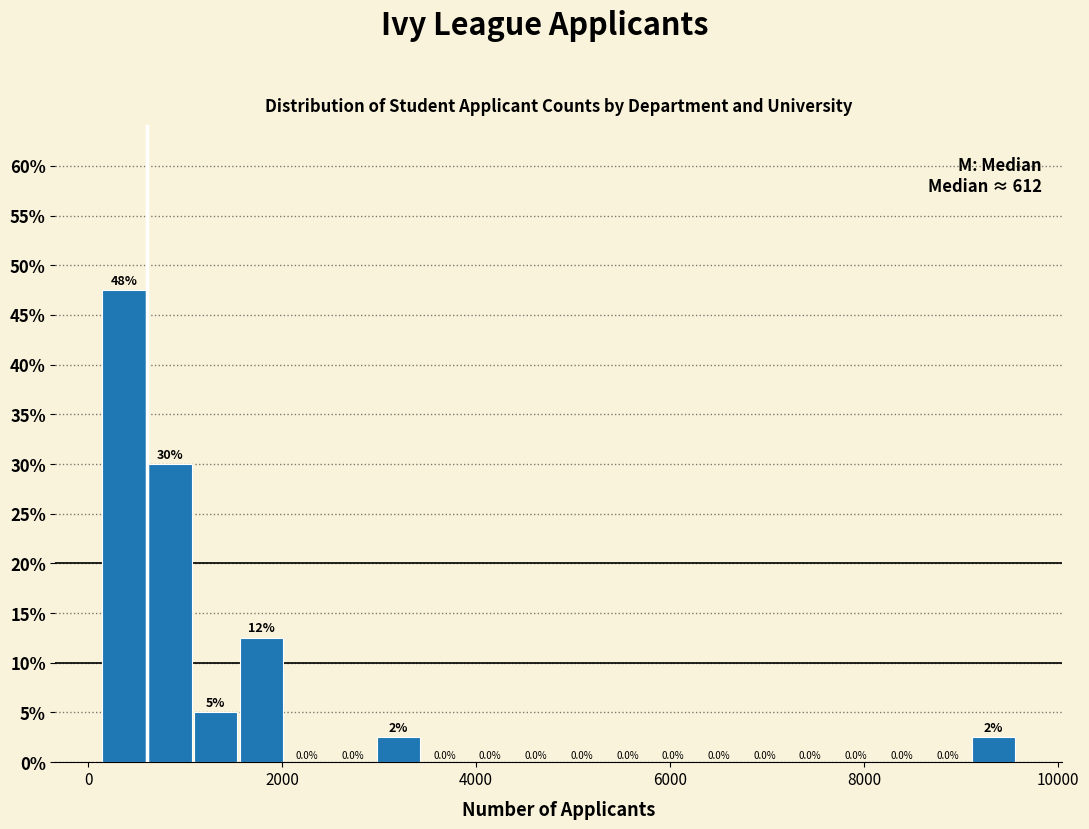

Around what value on the x-axis is the tallest bar? Give the approximate position of its centre, as read against the axis.

400